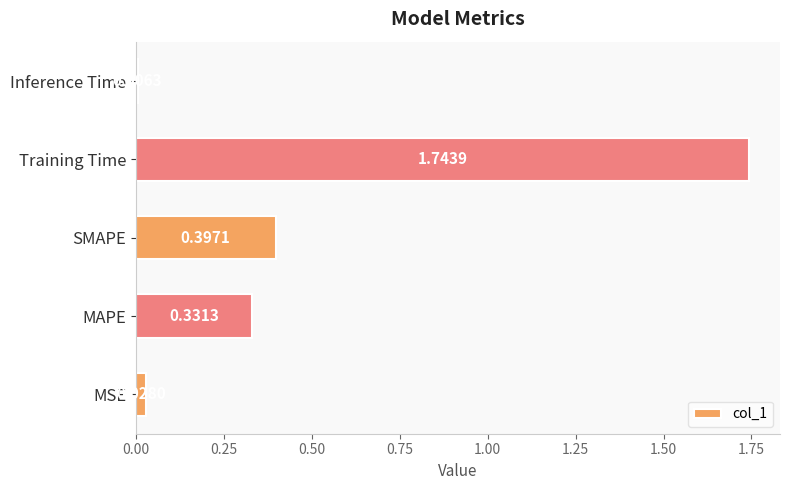

What is the change in value from MAPE to Training Time?

+1.4